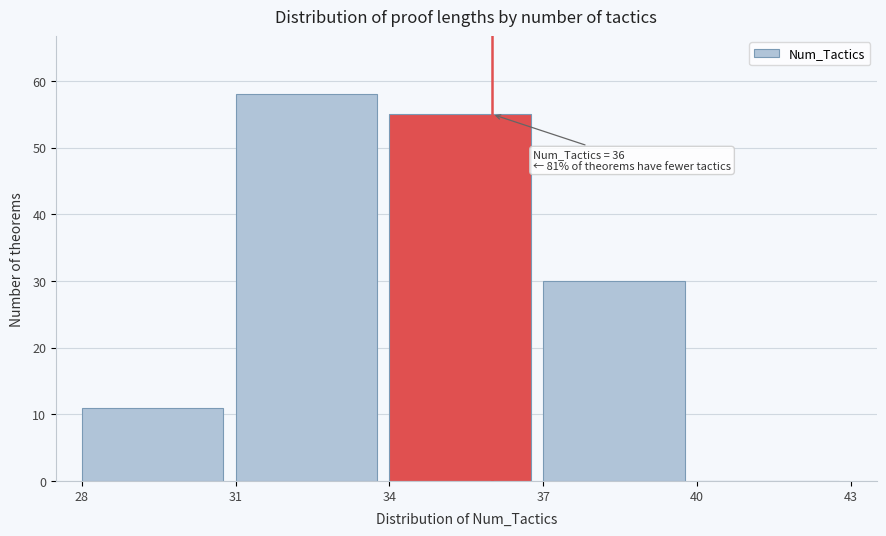

Which range on the x-axis has the tallest bar?

31 to 34